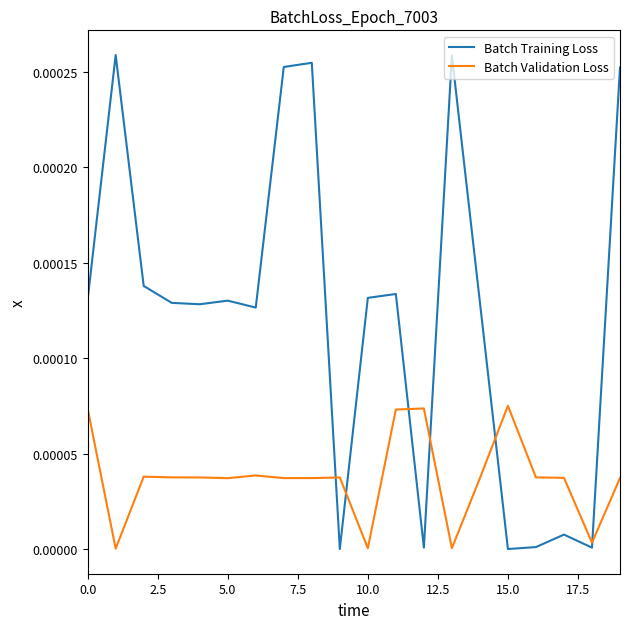

Which series has the largest total across all categories?

Batch Training Loss